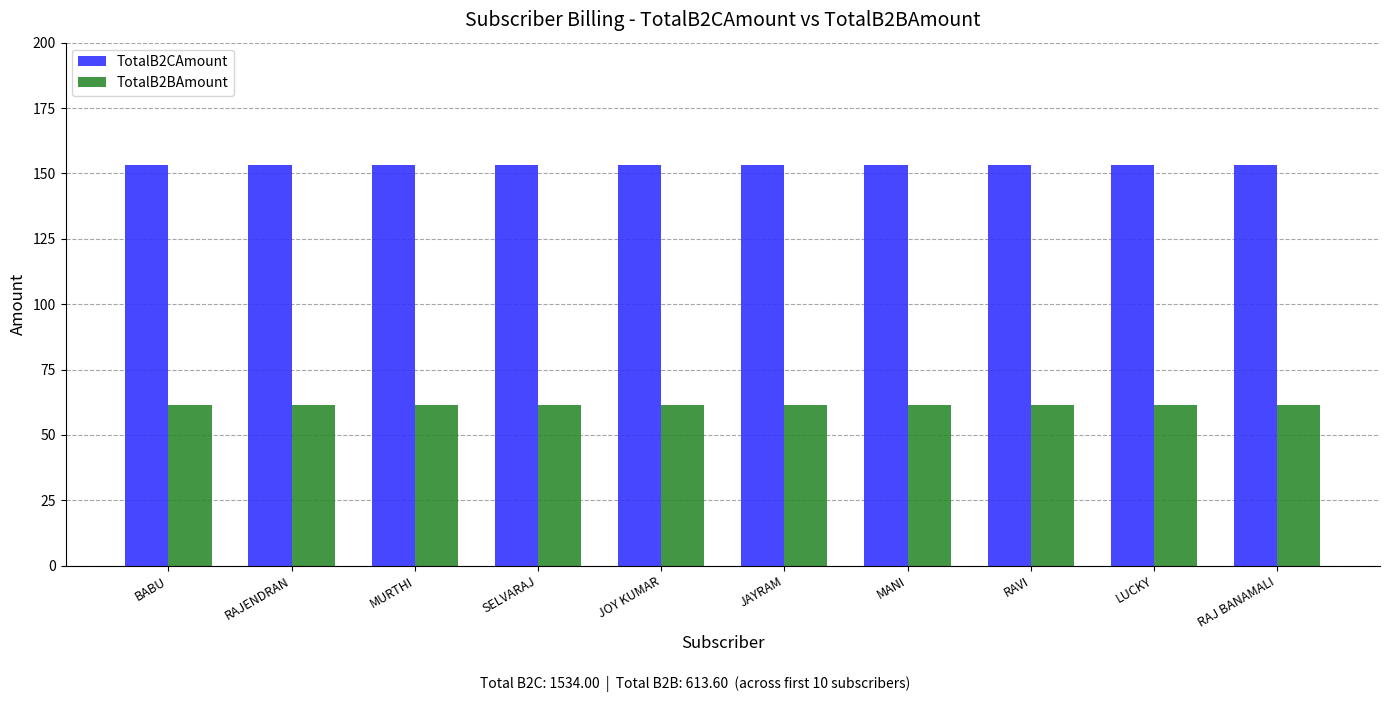

Rank the series by their maximum value, from lowest to highest.

TotalB2BAmount, TotalB2CAmount